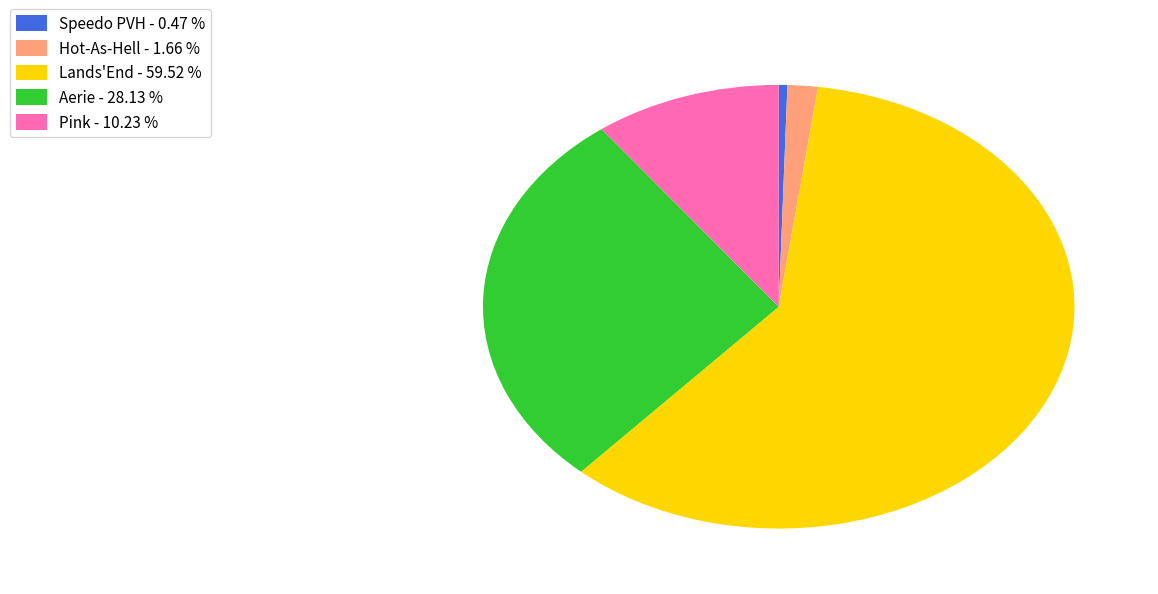

Count the number of slices in the pie.

5